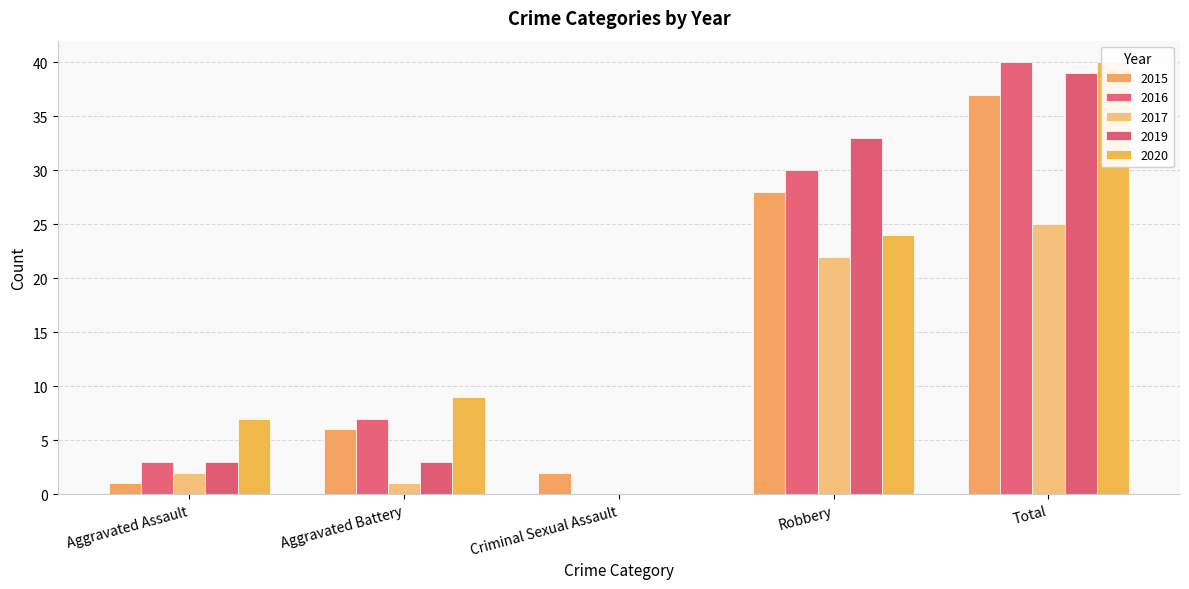

Reading right to left, extract all data points from this chart.

2015: Total=37	Robbery=28	Criminal Sexual Assault=2	Aggravated Battery=6	Aggravated Assault=1
2016: Total=40	Robbery=30	Criminal Sexual Assault=0	Aggravated Battery=7	Aggravated Assault=3
2017: Total=25	Robbery=22	Criminal Sexual Assault=0	Aggravated Battery=1	Aggravated Assault=2
2019: Total=39	Robbery=33	Criminal Sexual Assault=0	Aggravated Battery=3	Aggravated Assault=3
2020: Total=40	Robbery=24	Criminal Sexual Assault=0	Aggravated Battery=9	Aggravated Assault=7